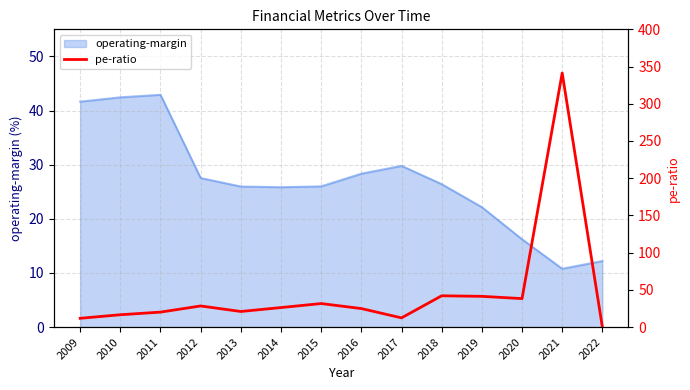

How many lines are shown in the chart?

1